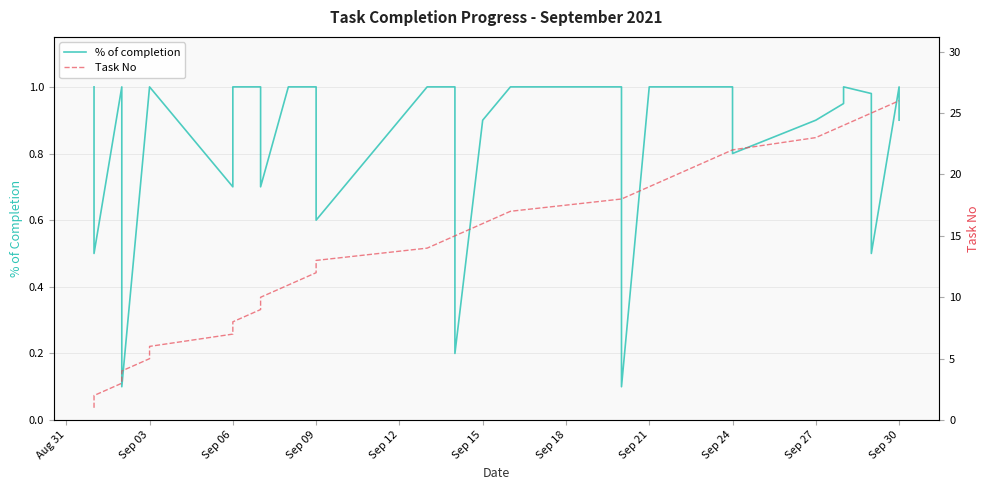

How many categories are shown in the chart?

36